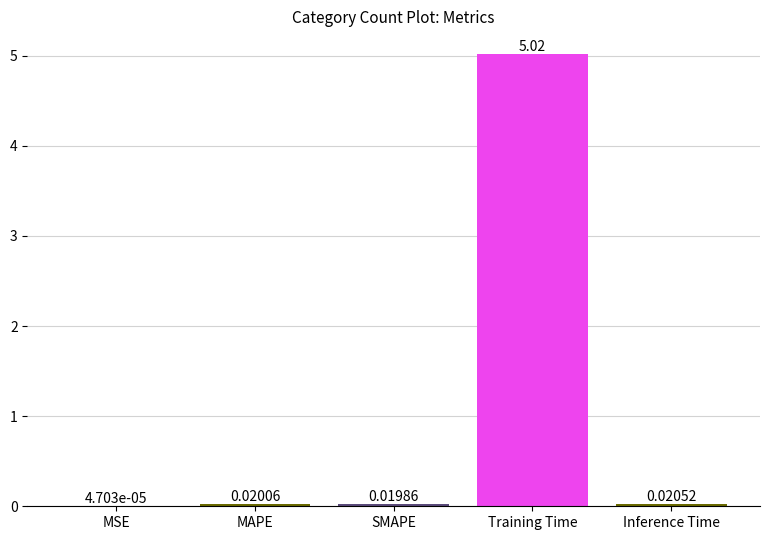

What is the change in value from Training Time to Inference Time?

-5.0